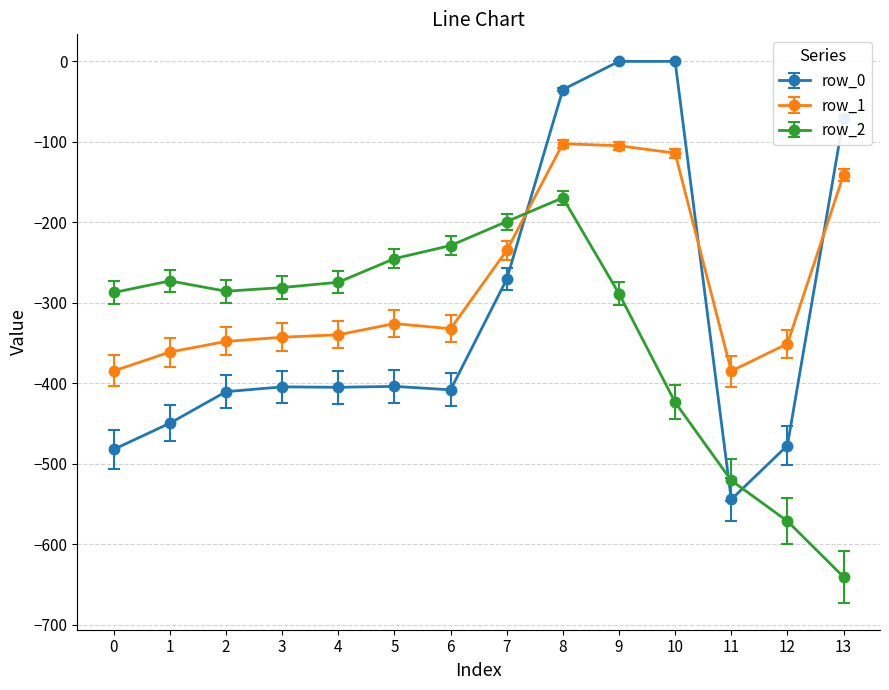

At which label does row_1 first exceed -332?

5